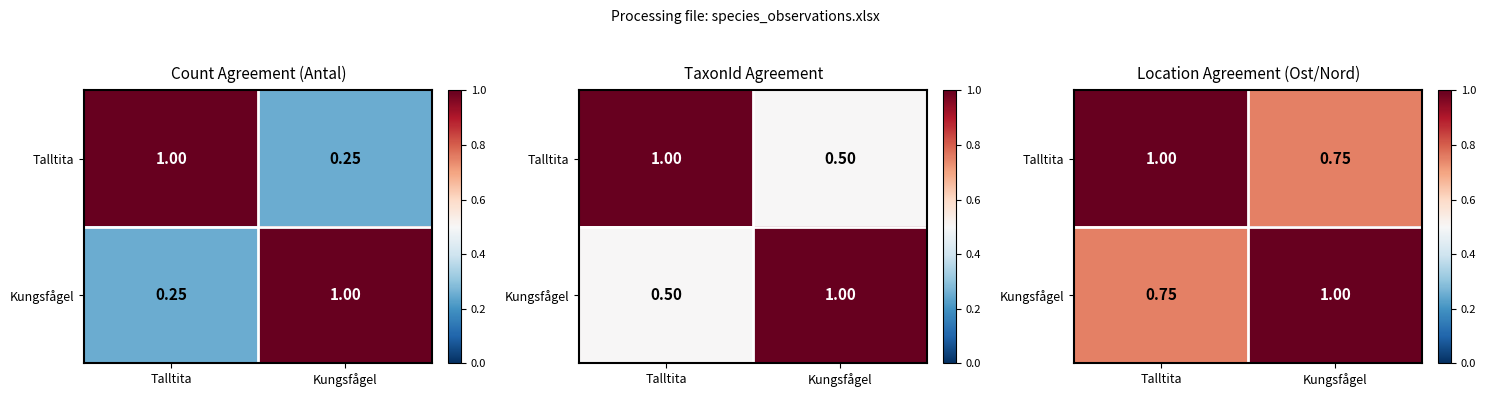

Count the number of data series in this chart.

2